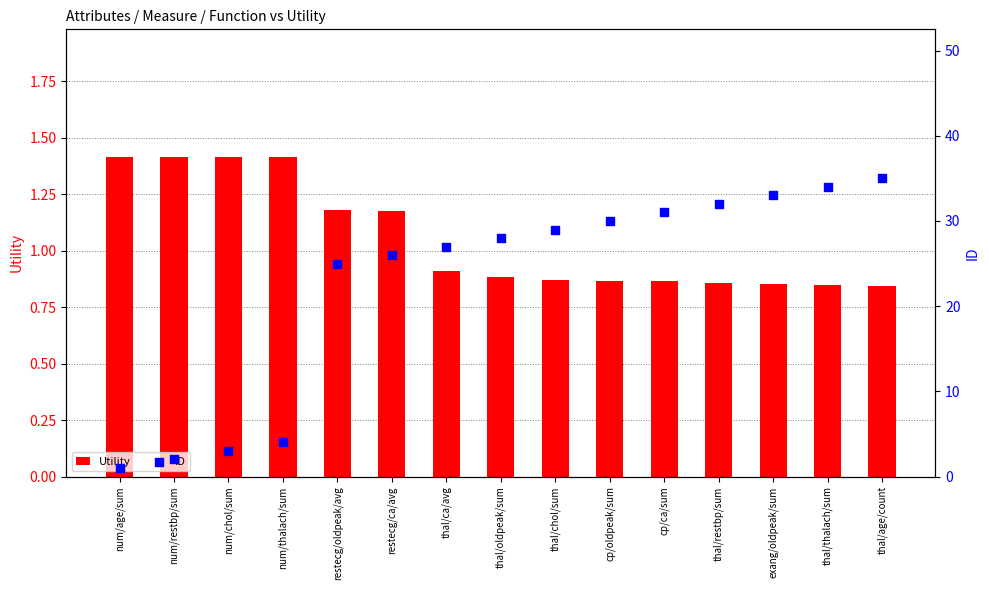

What are all the series names shown in the legend?

Utility, ID